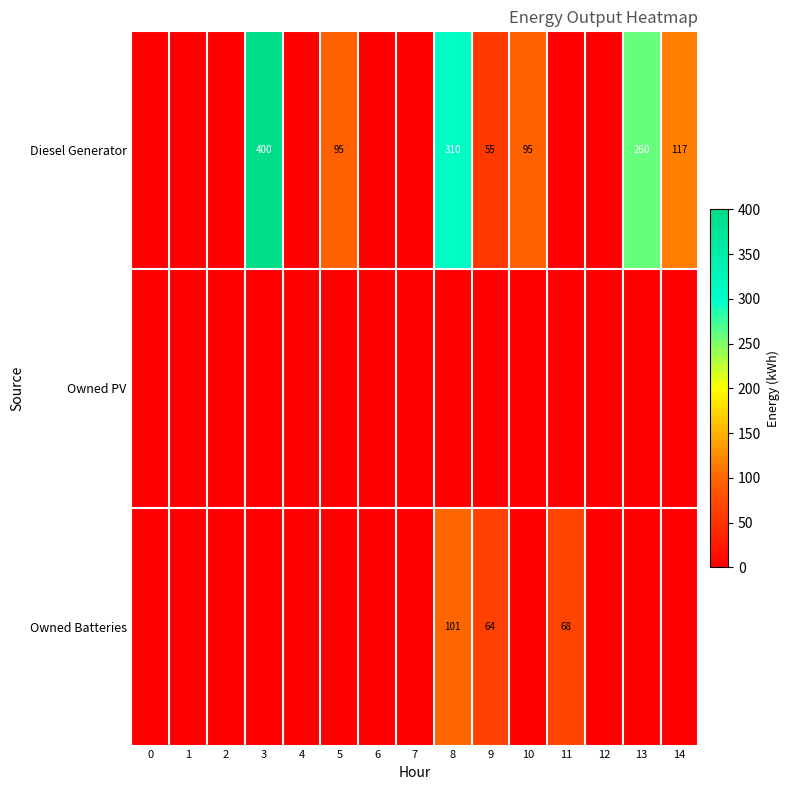

How many values in Diesel Generator are above zero?

7